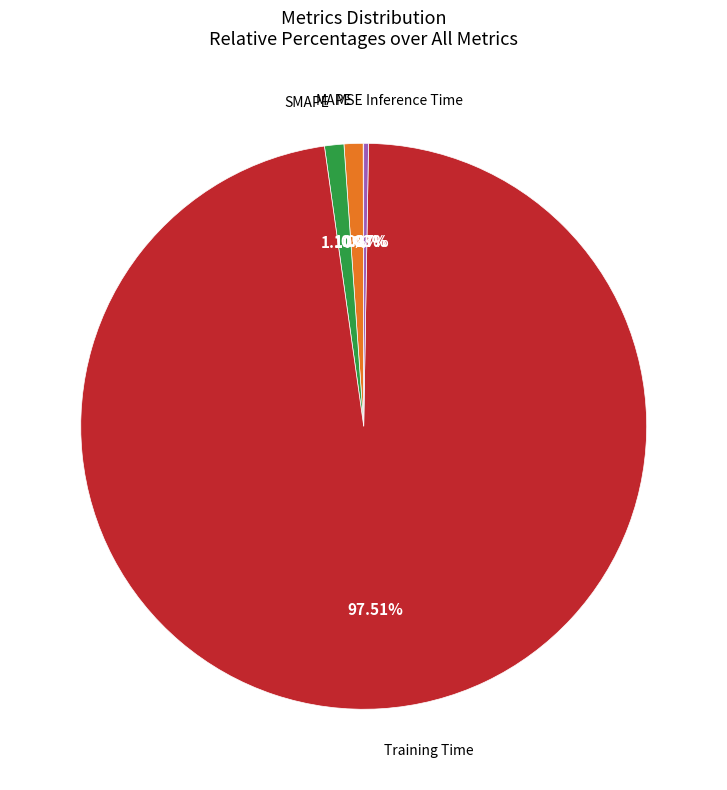

To the nearest percent, what is the average slice percentage?

20%